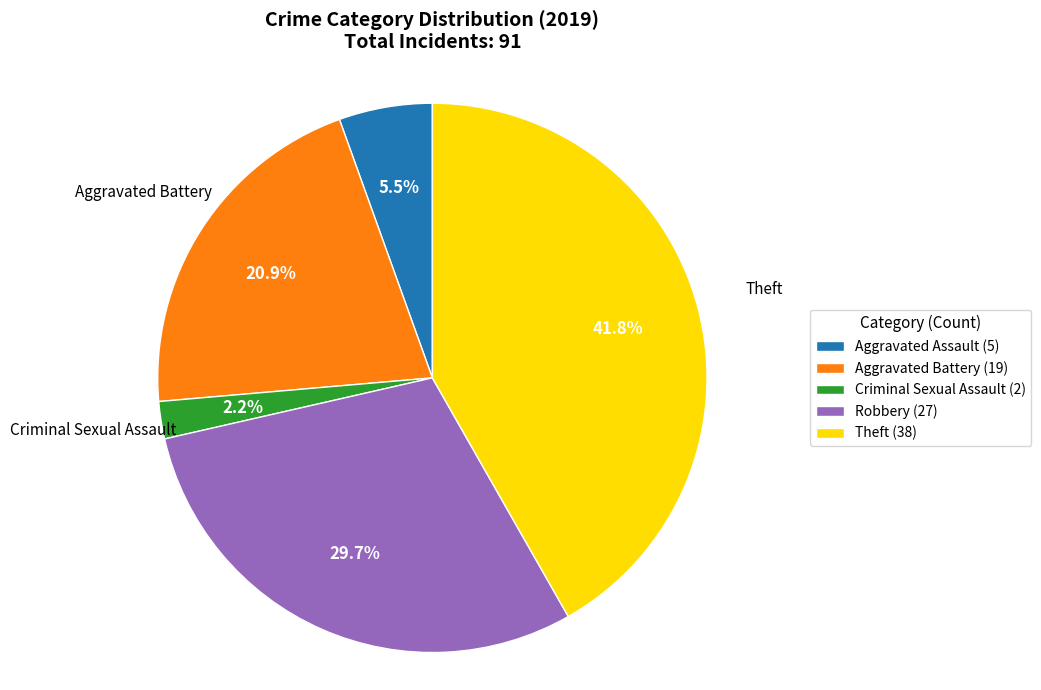

What percentage is NOT represented by Aggravated Assault (5)?

94.5%